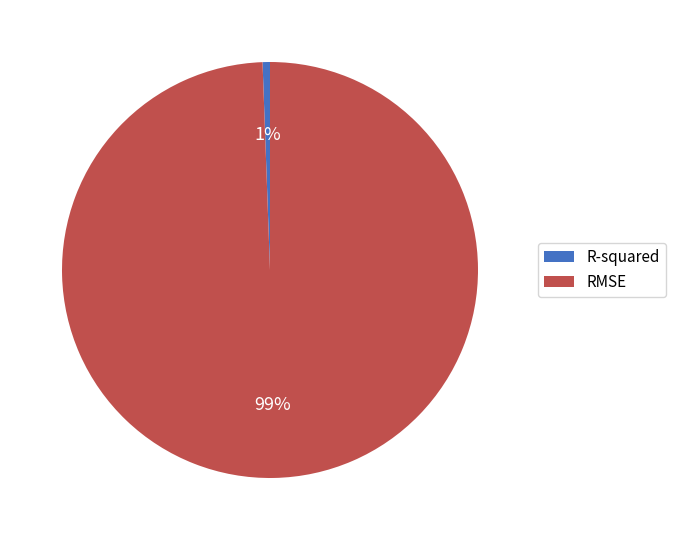

True or false: R-squared accounts for 11% of the total.

False